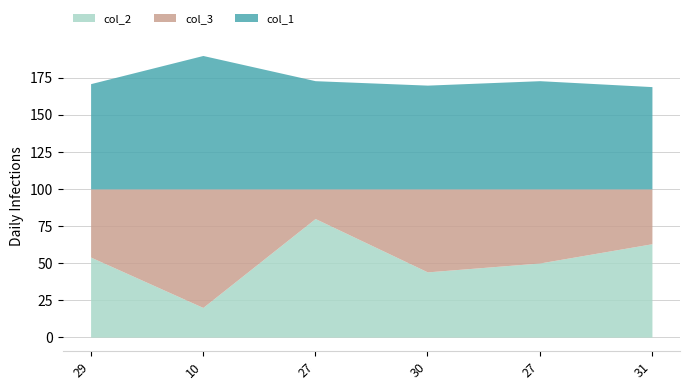

In col_2, how many points are lower than both neighbors (excluding endpoints)?

2